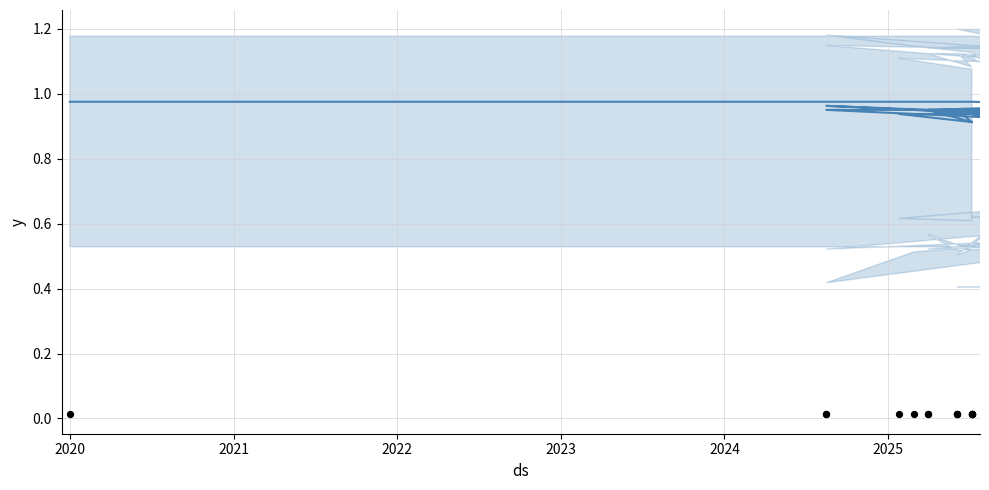

Which series reaches the maximum Y coordinate?

trend